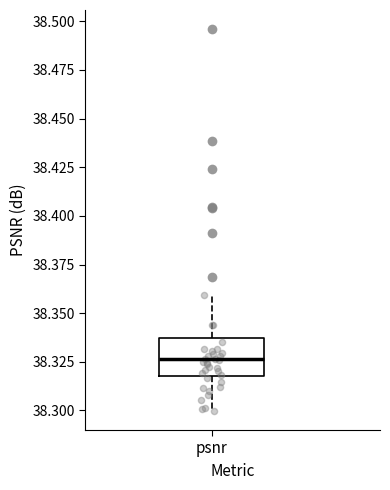

Transcribe this box plot: give where the median line is, the range the box spans, and where the two whiskers end, as read against the y-axis. The values are not printed on the chart, so give them approximately, as read against the axis.

median 38.325, box 38.320 to 38.335, whiskers 38.300 to 38.360